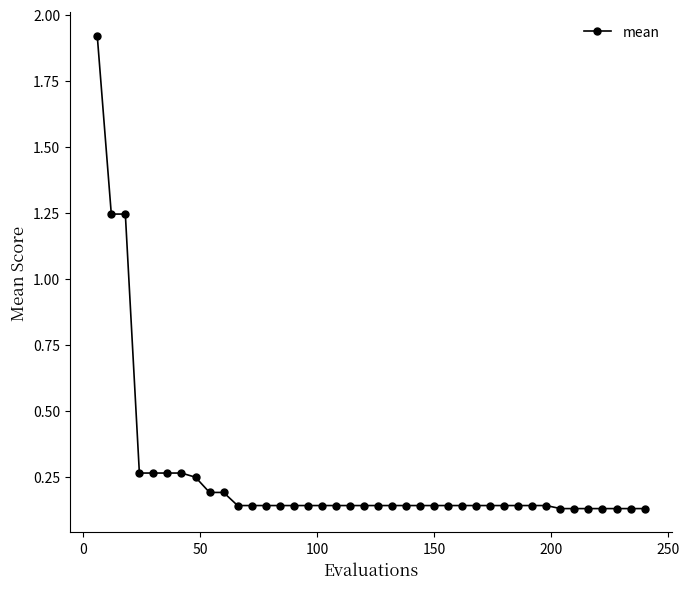

What is the maximum value shown in the chart?

1.9